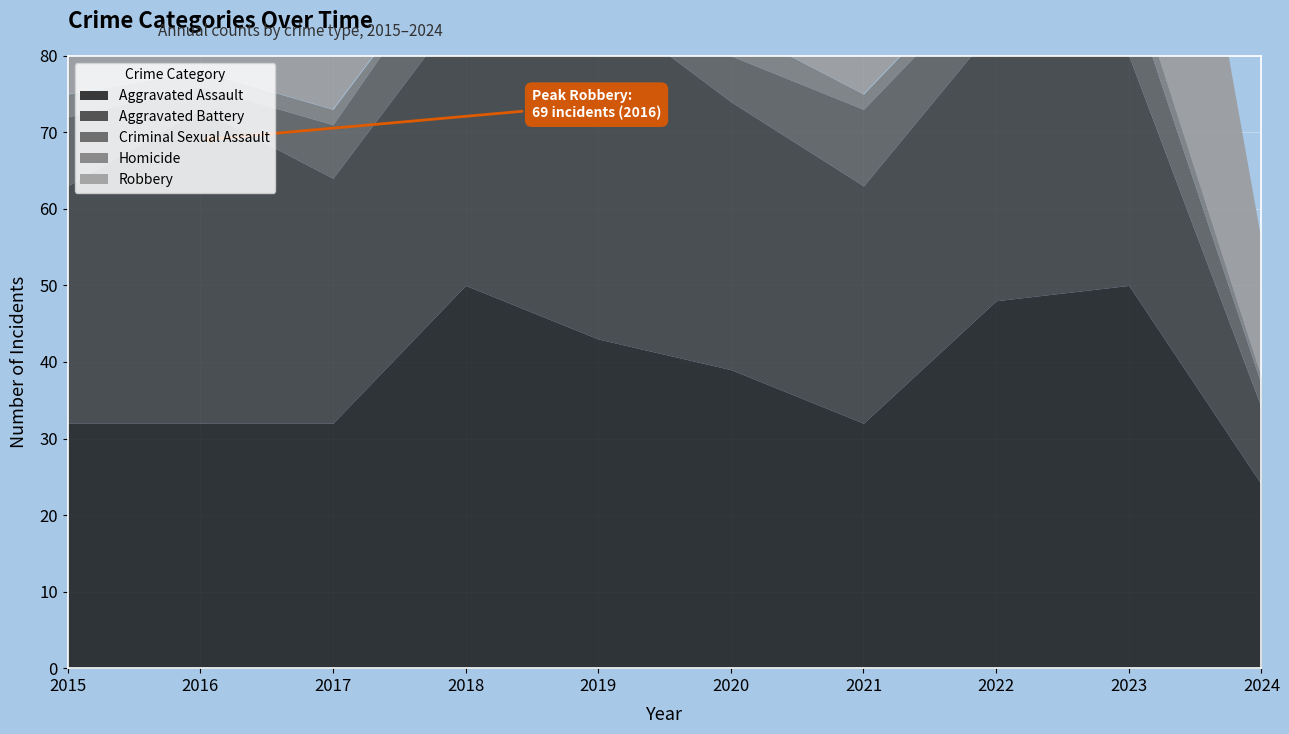

Reading left to right, what are all the values shown in this chart?

Aggravated Assault: 32	32	32	50	43	39	32	48	50	24
Aggravated Battery: 31	41	32	37	44	35	31	36	30	10
Criminal Sexual Assault: 9	3	7	9	11	6	10	7	9	3
Homicide: 3	2	2	0	0	4	2	2	3	1
Robbery: 41	69	55	33	17	40	59	50	61	18